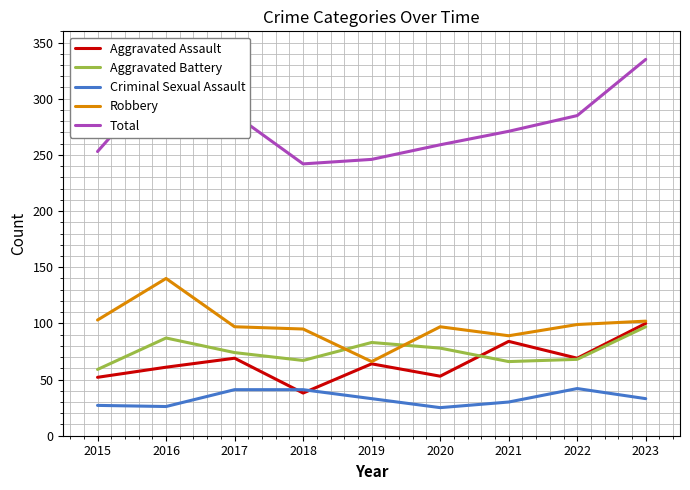

What is the average value of the Aggravated Battery series?

75